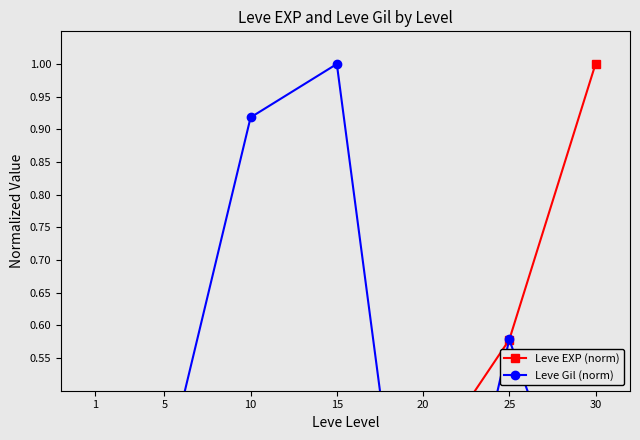

The value of Leve EXP (norm) at 30 is 1.0. True or false?

True